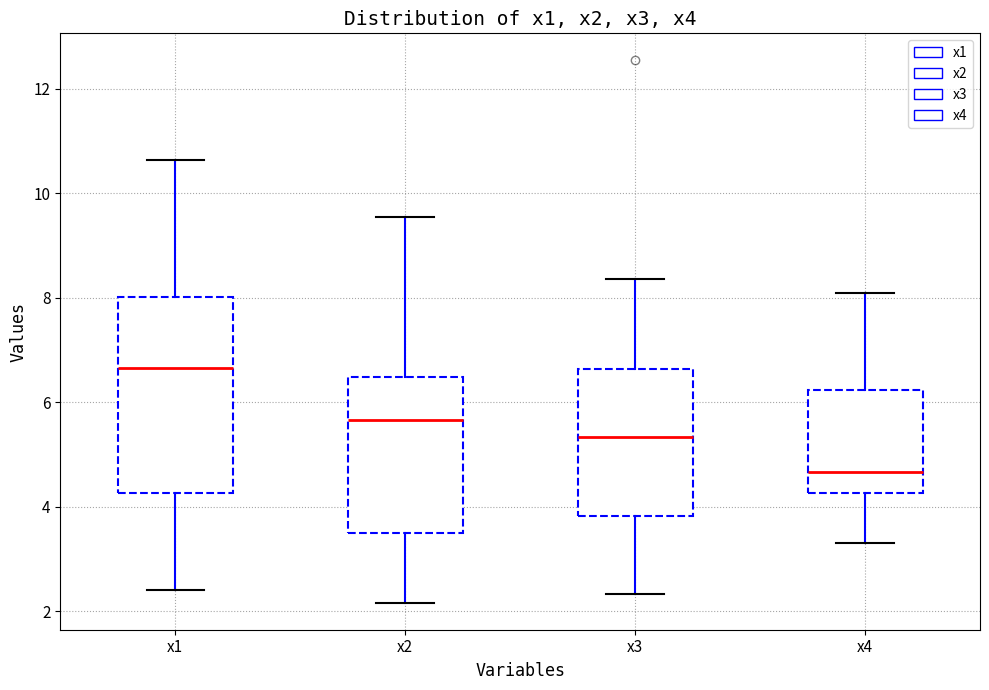

Reading left to right, read every box against the y-axis: the position of its median line, the range the box covers, and the ends of its whiskers. The values are not printed on the chart, so give them approximately, as read against the axis.

x1: median 6.6, box 4.2 to 8.0, whiskers 2.4 to 10.6
x2: median 5.6, box 3.6 to 6.4, whiskers 2.2 to 9.6
x3: median 5.4, box 3.8 to 6.6, whiskers 2.4 to 8.4
x4: median 4.6, box 4.2 to 6.2, whiskers 3.4 to 8.0